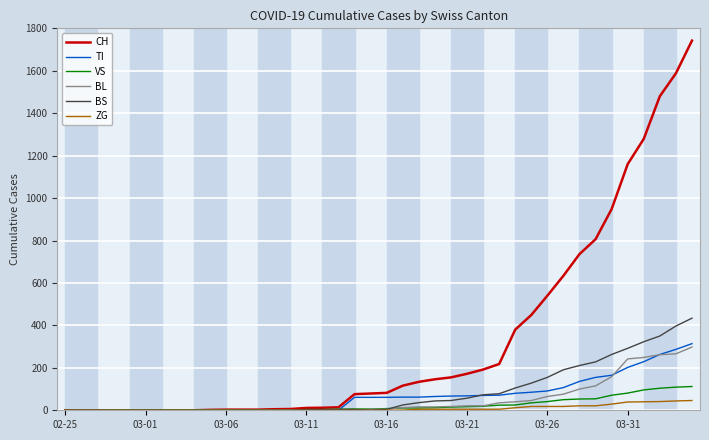

What is the highest value of the ZG series?

46